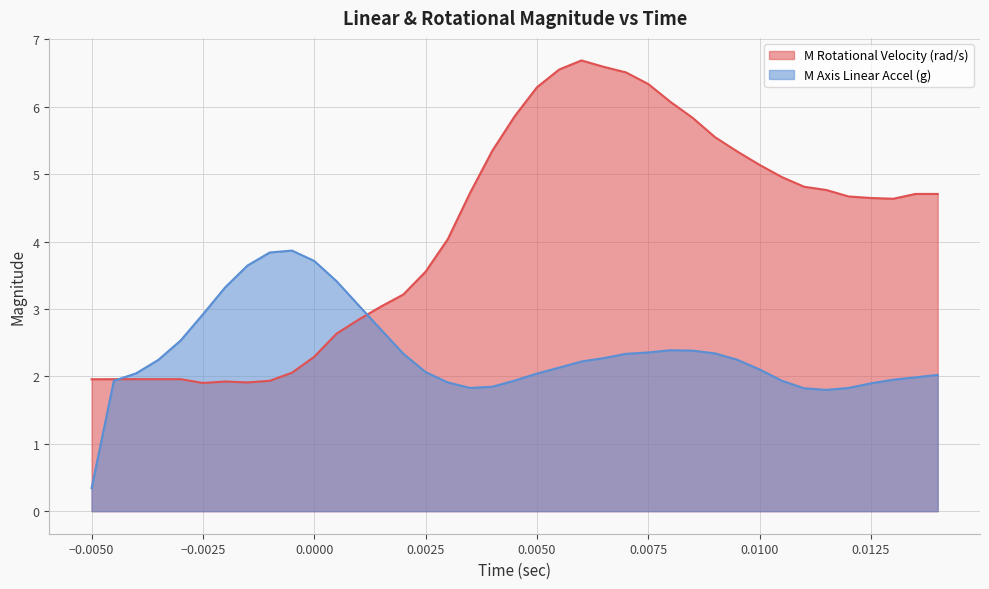

The value of M Axis Linear Accel (g) at 0.0050 is 2.0. True or false?

True